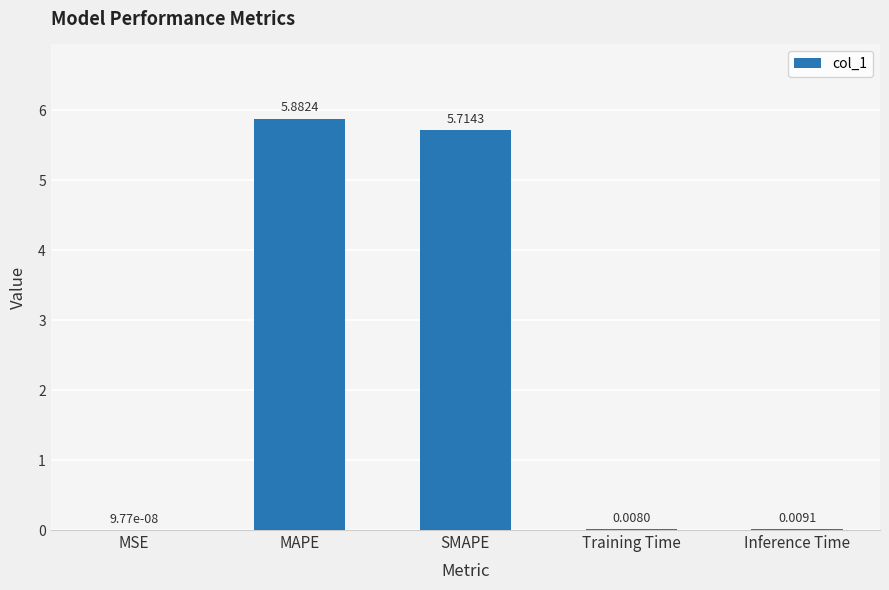

The chart shows a value of 5.7 at SMAPE. True or false?

True